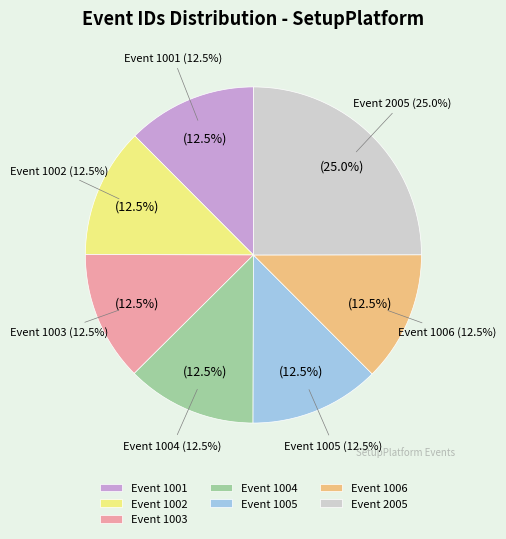

To the nearest percent, what is the difference between the largest and smallest slice percentages?

13%